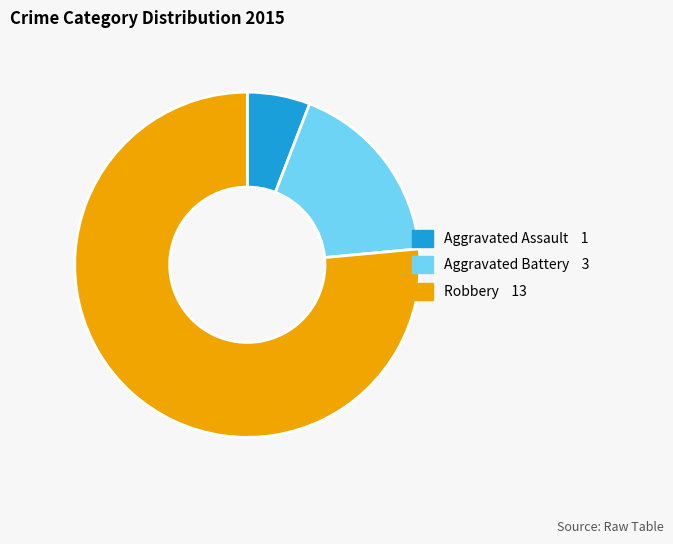

Is Robbery the majority of the pie?

Yes